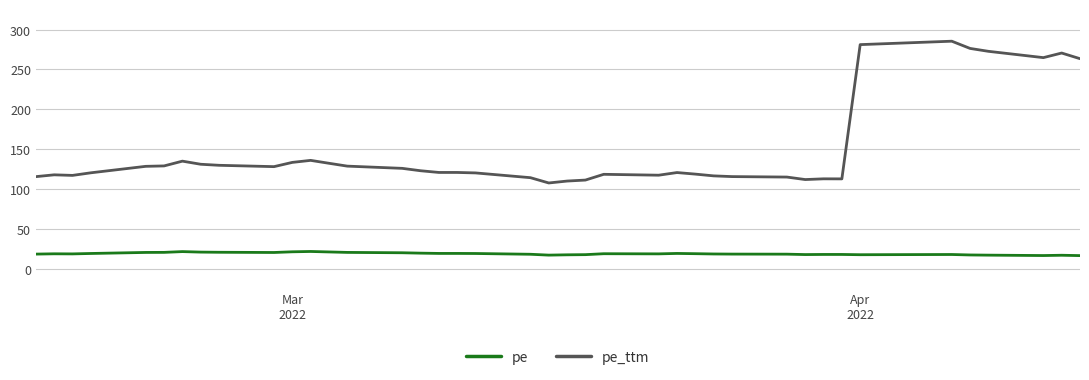

What is the difference between the maximum and minimum values in the pe series?

5.2